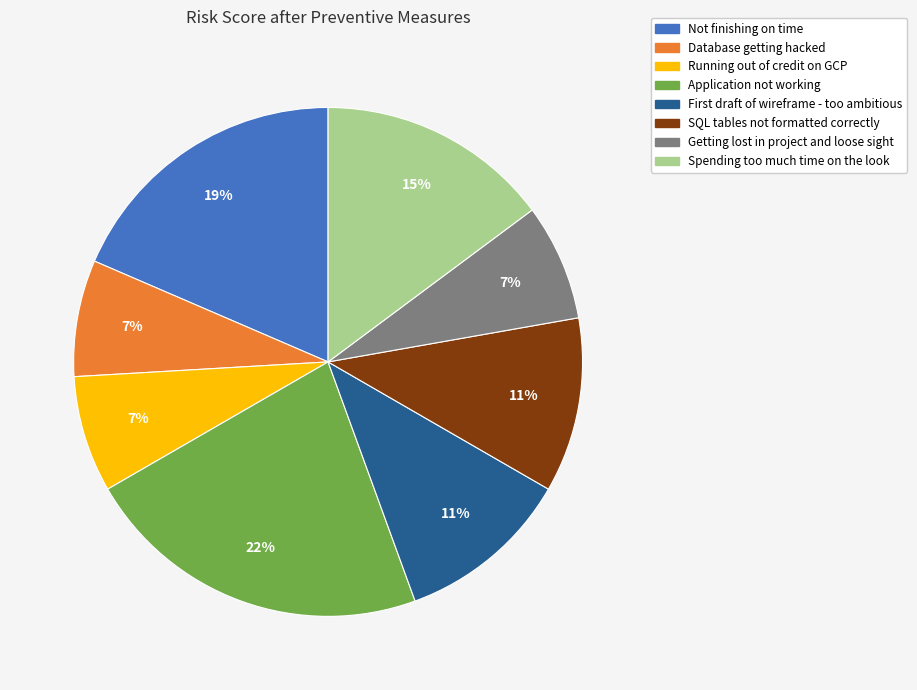

How many slices are in this pie chart?

8